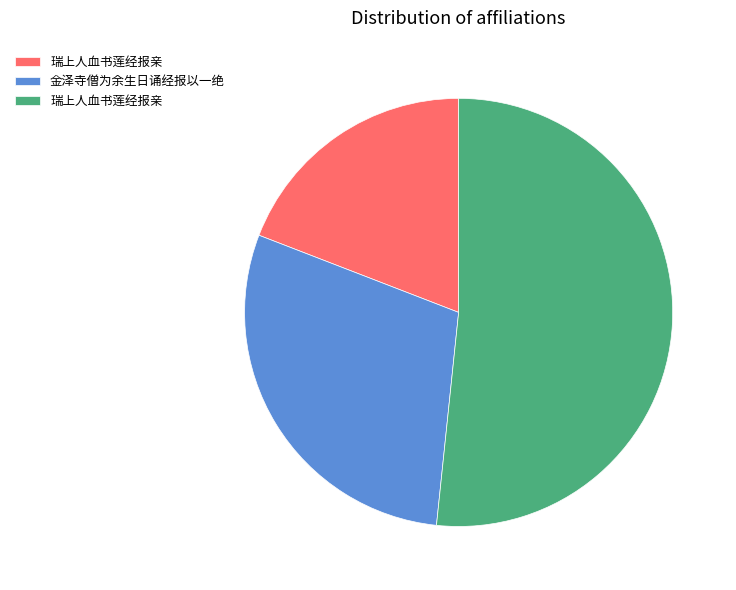

Is there a majority slice in this chart?

Yes